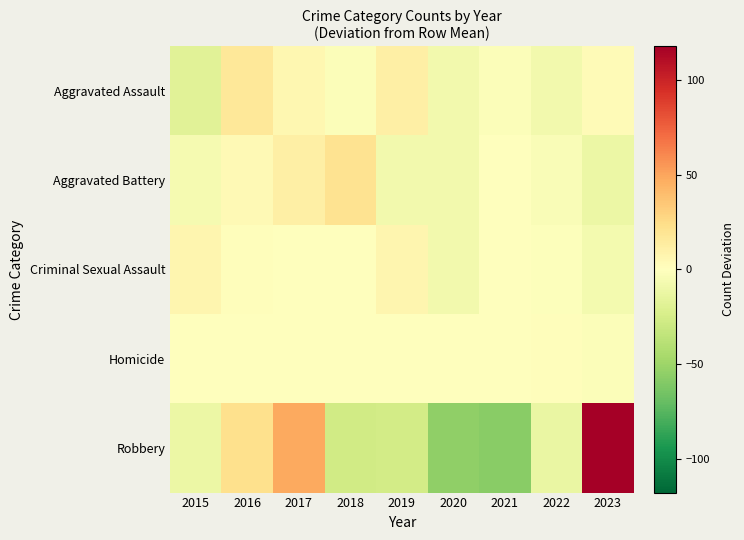

Between 2015 and 2022, which is larger?

2022